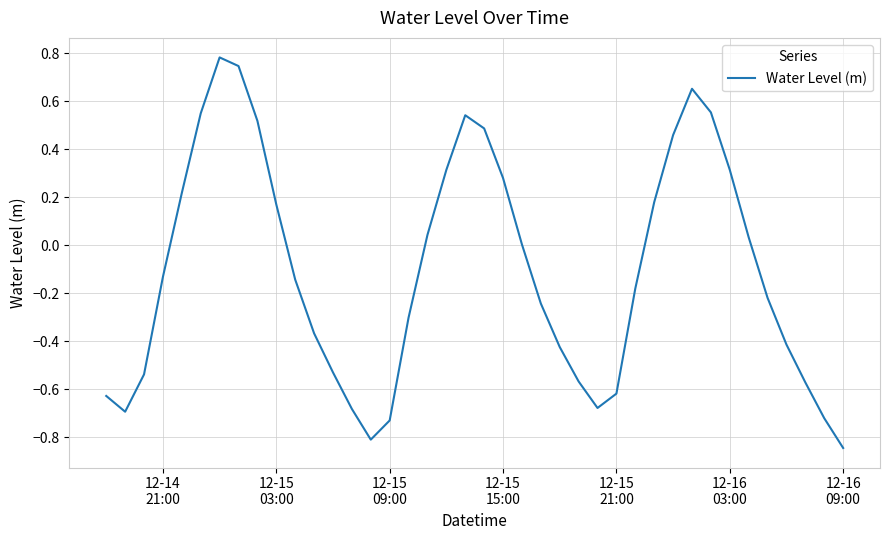

What is the difference between the maximum and minimum values?

1.6